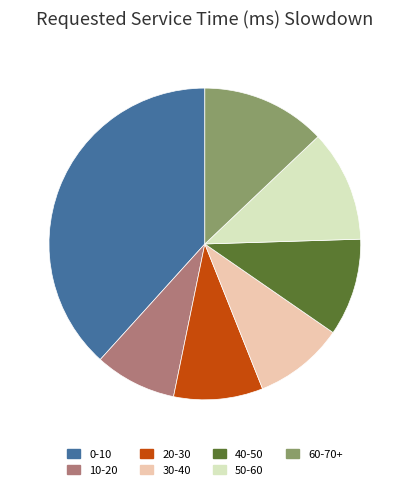

Combined, do 40-50 and 20-30 account for over 50%?

No